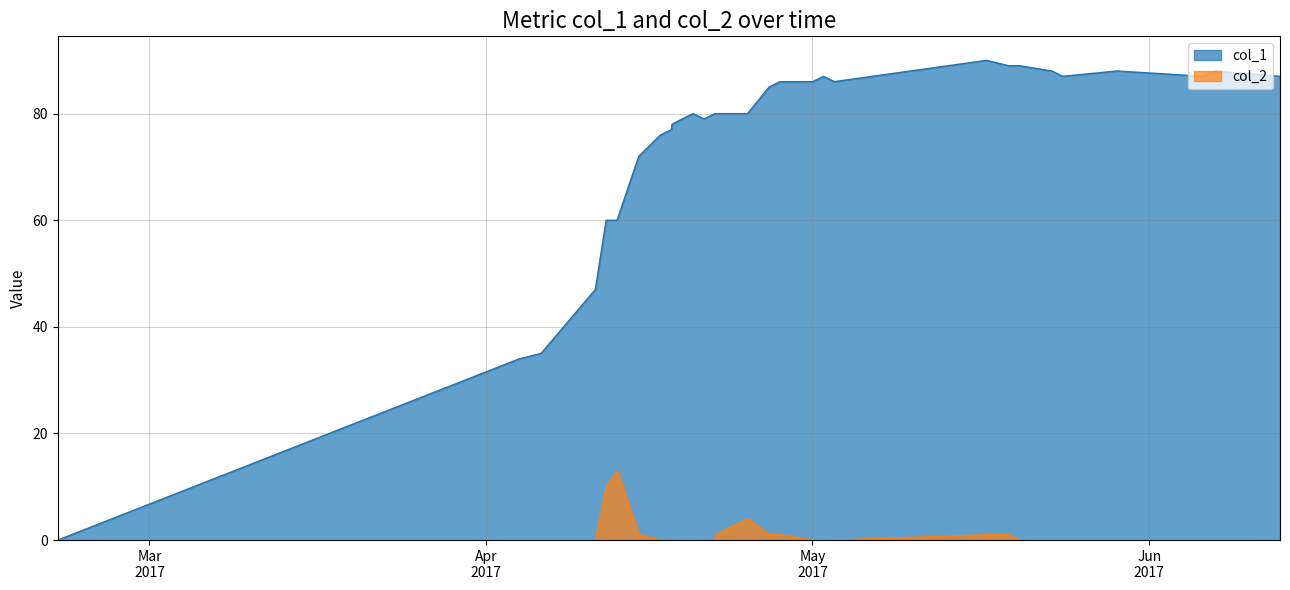

List the series in order of their peak value, lowest first.

col_2, col_1